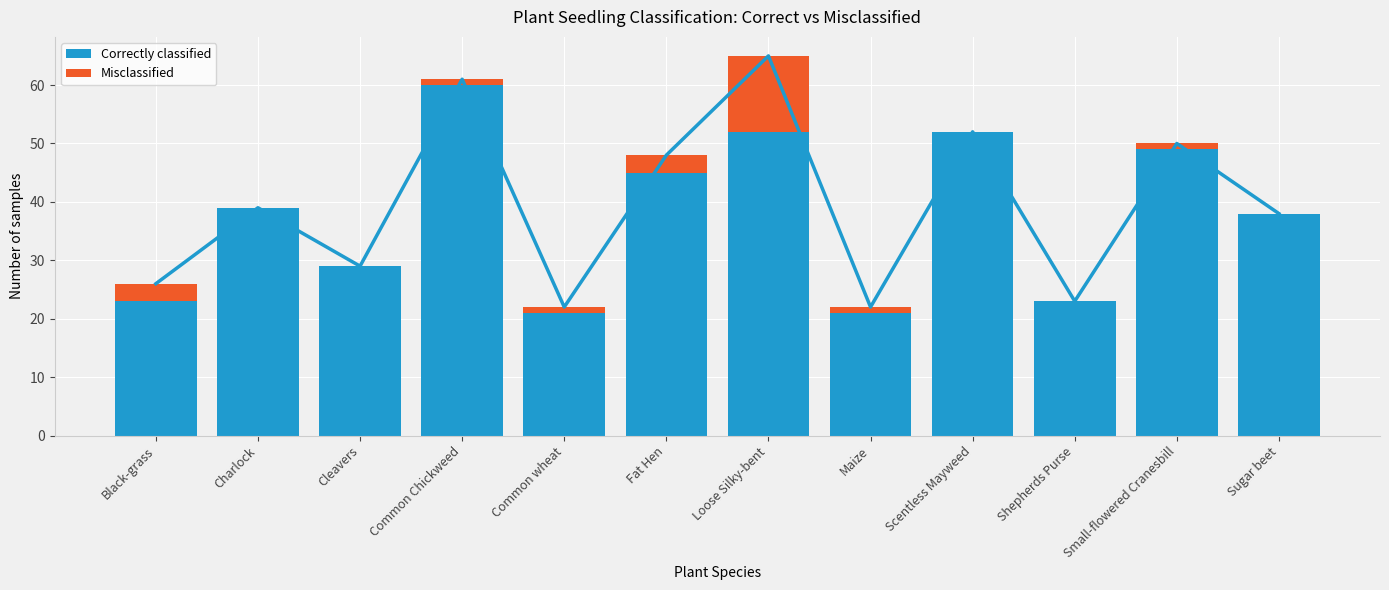

What is the label of the 9th bar from the left?

Scentless Mayweed